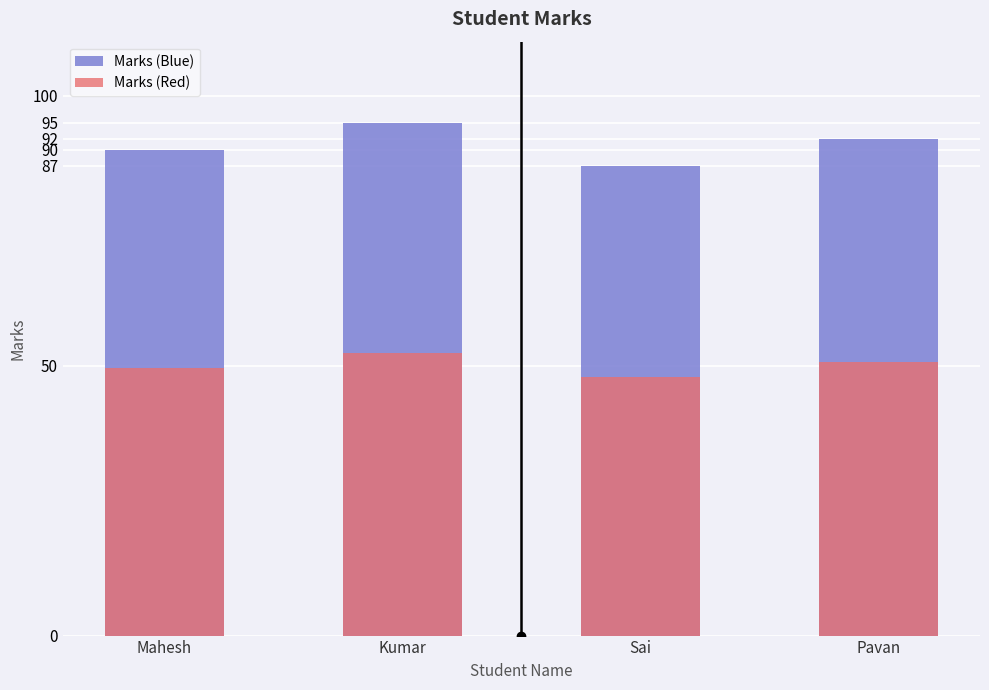

How many data points in Marks (Red) are less than 50?

2